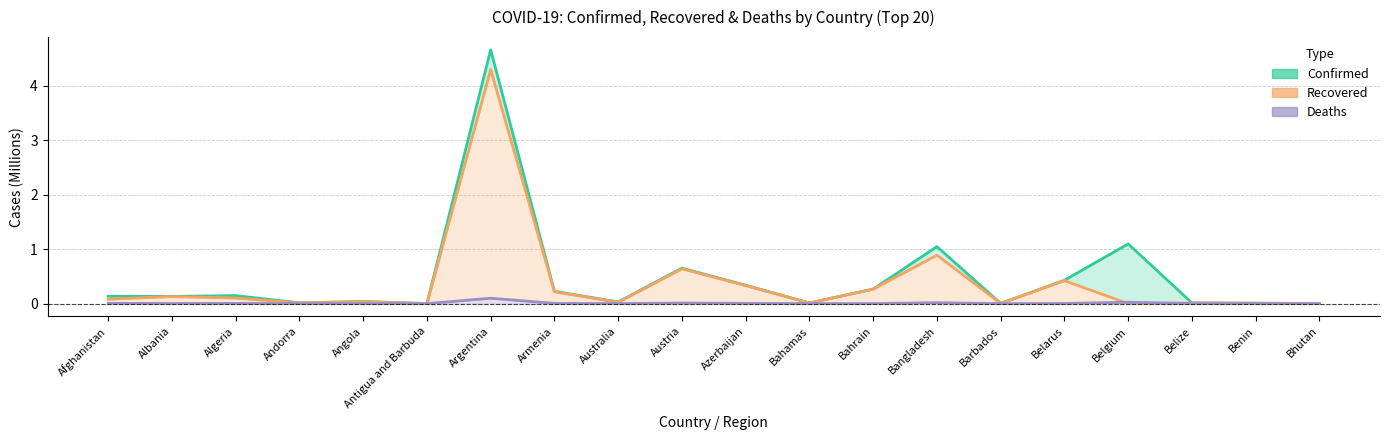

Rank the series by their average value, from lowest to highest.

Deaths, Recovered, Confirmed